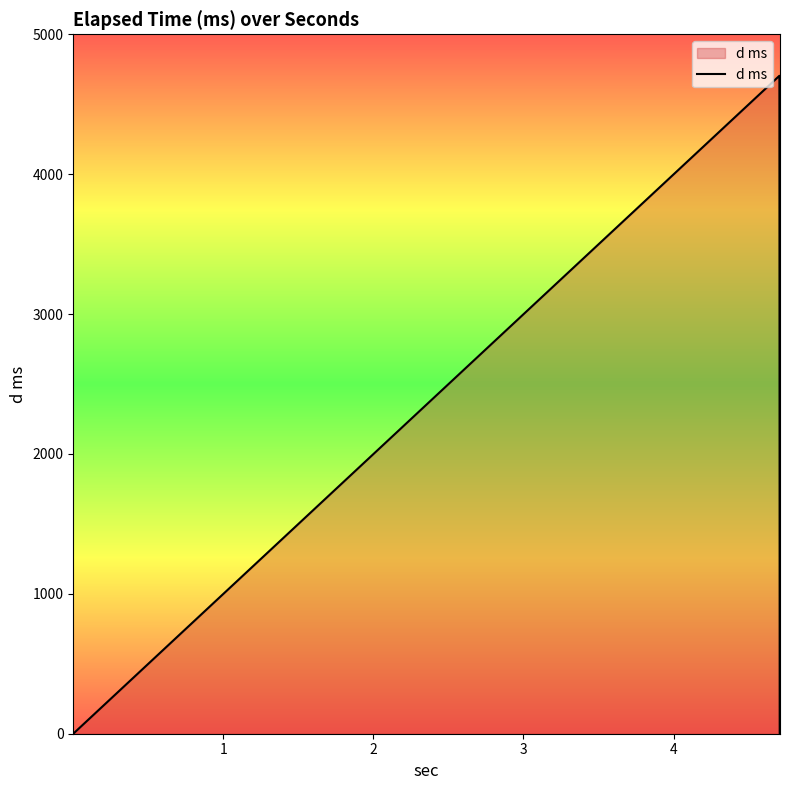

What is the maximum value shown in the chart?

4703.5